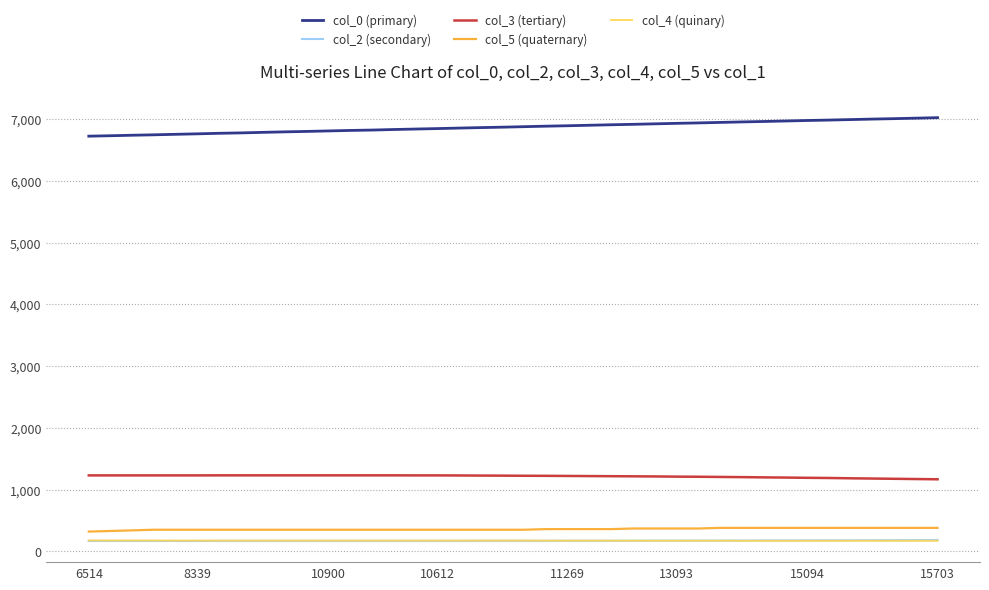

What is the difference between the second highest and second lowest values in the col_4 (quinary) series?

4.0